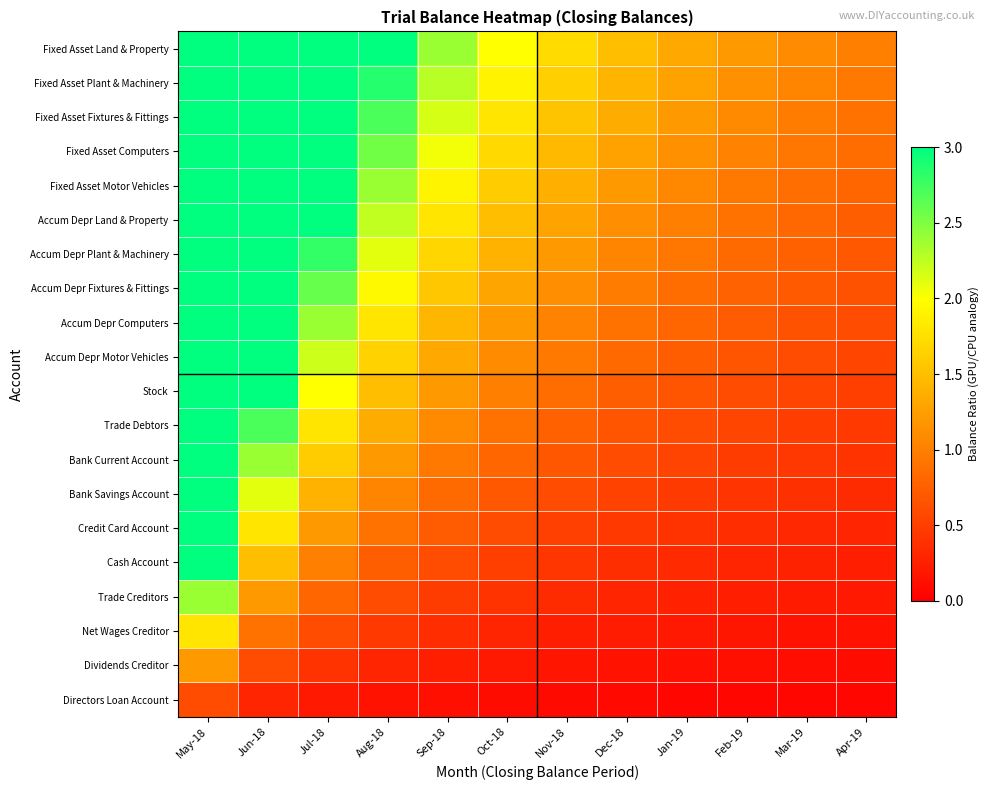

Reading left to right, extract all data points from this chart.

Fixed Asset Land & Property: May-18=12.0	Jun-18=6.0	Jul-18=4.0	Aug-18=3.0	Sep-18=2.4	Oct-18=2.0	Nov-18=1.7	Dec-18=1.5	Jan-19=1.3	Feb-19=1.2	Mar-19=1.1	Apr-19=1.0
Fixed Asset Plant & Machinery: May-18=11.4	Jun-18=5.7	Jul-18=3.8	Aug-18=2.8	Sep-18=2.3	Oct-18=1.9	Nov-18=1.6	Dec-18=1.4	Jan-19=1.3	Feb-19=1.1	Mar-19=1.0	Apr-19=0.9
Fixed Asset Fixtures & Fittings: May-18=10.8	Jun-18=5.4	Jul-18=3.6	Aug-18=2.7	Sep-18=2.2	Oct-18=1.8	Nov-18=1.5	Dec-18=1.3	Jan-19=1.2	Feb-19=1.1	Mar-19=1.0	Apr-19=0.9
Fixed Asset Computers: May-18=10.2	Jun-18=5.1	Jul-18=3.4	Aug-18=2.5	Sep-18=2.0	Oct-18=1.7	Nov-18=1.5	Dec-18=1.3	Jan-19=1.1	Feb-19=1.0	Mar-19=0.9	Apr-19=0.8
Fixed Asset Motor Vehicles: May-18=9.6	Jun-18=4.8	Jul-18=3.2	Aug-18=2.4	Sep-18=1.9	Oct-18=1.6	Nov-18=1.4	Dec-18=1.2	Jan-19=1.1	Feb-19=1.0	Mar-19=0.9	Apr-19=0.8
Accum Depr Land & Property: May-18=9.0	Jun-18=4.5	Jul-18=3.0	Aug-18=2.2	Sep-18=1.8	Oct-18=1.5	Nov-18=1.3	Dec-18=1.1	Jan-19=1.0	Feb-19=0.9	Mar-19=0.8	Apr-19=0.7
Accum Depr Plant & Machinery: May-18=8.4	Jun-18=4.2	Jul-18=2.8	Aug-18=2.1	Sep-18=1.7	Oct-18=1.4	Nov-18=1.2	Dec-18=1.0	Jan-19=0.9	Feb-19=0.8	Mar-19=0.8	Apr-19=0.7
Accum Depr Fixtures & Fittings: May-18=7.8	Jun-18=3.9	Jul-18=2.6	Aug-18=1.9	Sep-18=1.6	Oct-18=1.3	Nov-18=1.1	Dec-18=1.0	Jan-19=0.9	Feb-19=0.8	Mar-19=0.7	Apr-19=0.6
Accum Depr Computers: May-18=7.2	Jun-18=3.6	Jul-18=2.4	Aug-18=1.8	Sep-18=1.4	Oct-18=1.2	Nov-18=1.0	Dec-18=0.9	Jan-19=0.8	Feb-19=0.7	Mar-19=0.7	Apr-19=0.6
Accum Depr Motor Vehicles: May-18=6.6	Jun-18=3.3	Jul-18=2.2	Aug-18=1.6	Sep-18=1.3	Oct-18=1.1	Nov-18=0.9	Dec-18=0.8	Jan-19=0.7	Feb-19=0.7	Mar-19=0.6	Apr-19=0.5
Stock: May-18=6.0	Jun-18=3.0	Jul-18=2.0	Aug-18=1.5	Sep-18=1.2	Oct-18=1.0	Nov-18=0.9	Dec-18=0.7	Jan-19=0.7	Feb-19=0.6	Mar-19=0.5	Apr-19=0.5
Trade Debtors: May-18=5.4	Jun-18=2.7	Jul-18=1.8	Aug-18=1.3	Sep-18=1.1	Oct-18=0.9	Nov-18=0.8	Dec-18=0.7	Jan-19=0.6	Feb-19=0.5	Mar-19=0.5	Apr-19=0.4
Bank Current Account: May-18=4.8	Jun-18=2.4	Jul-18=1.6	Aug-18=1.2	Sep-18=1.0	Oct-18=0.8	Nov-18=0.7	Dec-18=0.6	Jan-19=0.5	Feb-19=0.5	Mar-19=0.4	Apr-19=0.4
Bank Savings Account: May-18=4.2	Jun-18=2.1	Jul-18=1.4	Aug-18=1.0	Sep-18=0.8	Oct-18=0.7	Nov-18=0.6	Dec-18=0.5	Jan-19=0.5	Feb-19=0.4	Mar-19=0.4	Apr-19=0.3
Credit Card Account: May-18=3.6	Jun-18=1.8	Jul-18=1.2	Aug-18=0.9	Sep-18=0.7	Oct-18=0.6	Nov-18=0.5	Dec-18=0.4	Jan-19=0.4	Feb-19=0.4	Mar-19=0.3	Apr-19=0.3
Cash Account: May-18=3.0	Jun-18=1.5	Jul-18=1.0	Aug-18=0.7	Sep-18=0.6	Oct-18=0.5	Nov-18=0.4	Dec-18=0.4	Jan-19=0.3	Feb-19=0.3	Mar-19=0.3	Apr-19=0.2
Trade Creditors: May-18=2.4	Jun-18=1.2	Jul-18=0.8	Aug-18=0.6	Sep-18=0.5	Oct-18=0.4	Nov-18=0.3	Dec-18=0.3	Jan-19=0.3	Feb-19=0.2	Mar-19=0.2	Apr-19=0.2
Net Wages Creditor: May-18=1.8	Jun-18=0.9	Jul-18=0.6	Aug-18=0.4	Sep-18=0.4	Oct-18=0.3	Nov-18=0.3	Dec-18=0.2	Jan-19=0.2	Feb-19=0.2	Mar-19=0.2	Apr-19=0.1
Dividends Creditor: May-18=1.2	Jun-18=0.6	Jul-18=0.4	Aug-18=0.3	Sep-18=0.2	Oct-18=0.2	Nov-18=0.2	Dec-18=0.1	Jan-19=0.1	Feb-19=0.1	Mar-19=0.1	Apr-19=0.1
Directors Loan Account: May-18=0.6	Jun-18=0.3	Jul-18=0.2	Aug-18=0.1	Sep-18=0.1	Oct-18=0.1	Nov-18=0.1	Dec-18=0.1	Jan-19=0.1	Feb-19=0.1	Mar-19=0.1	Apr-19=0.0